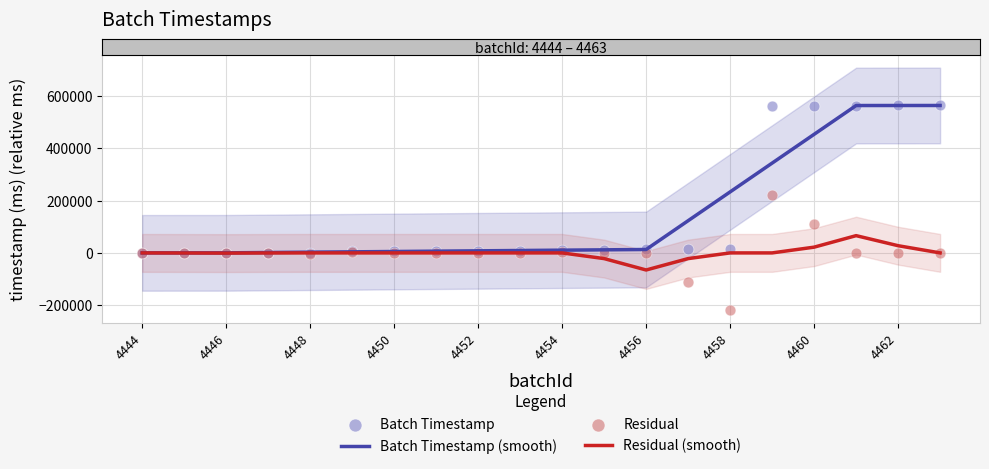

At how many categories does at least one series exceed -125486?

20